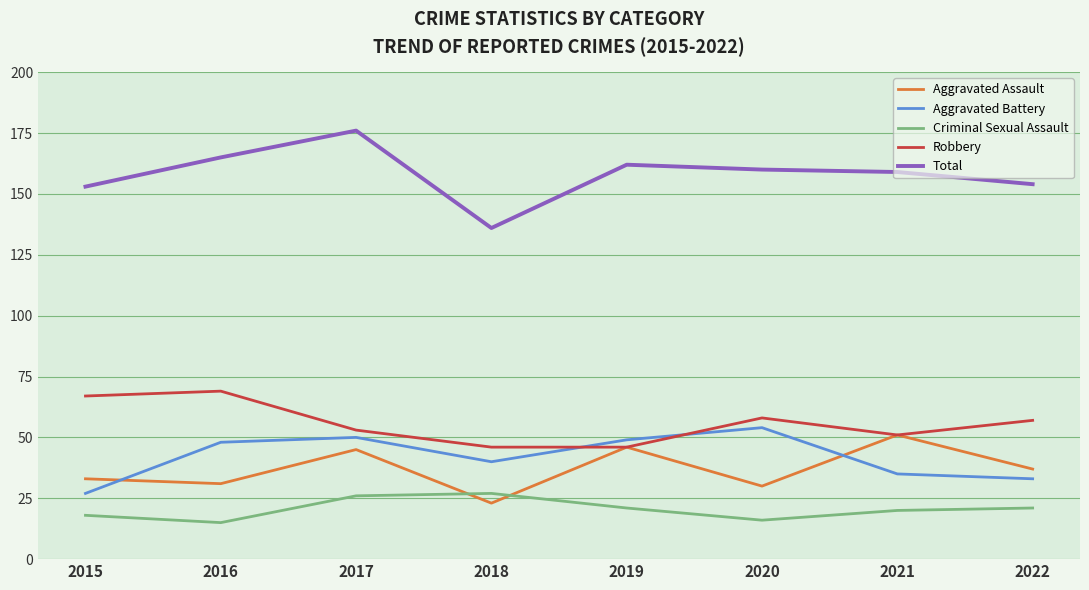

What is the difference between the highest and lowest values at 2022?

133